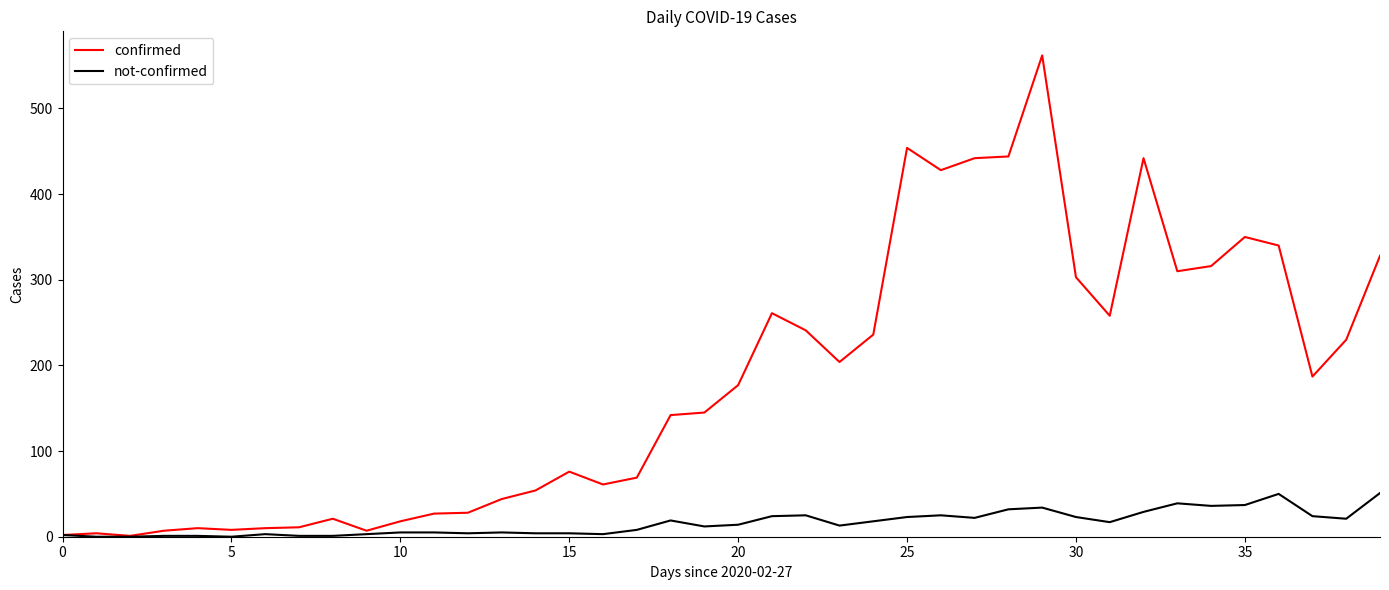

What is the greatest value displayed?

562